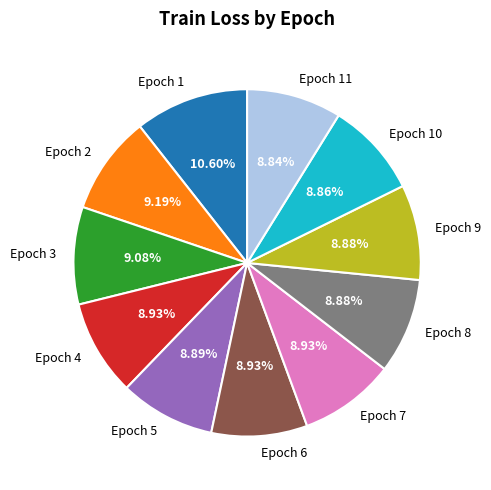

Does Epoch 1 account for over 50% of the chart?

No